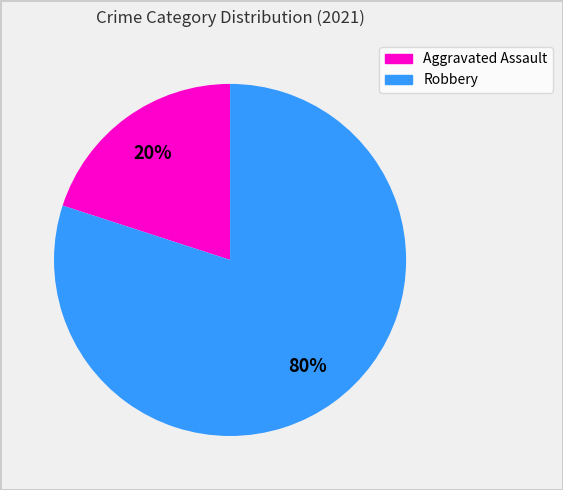

To the nearest percent, what is the difference between the Aggravated Assault and Robbery slice percentages?

60%